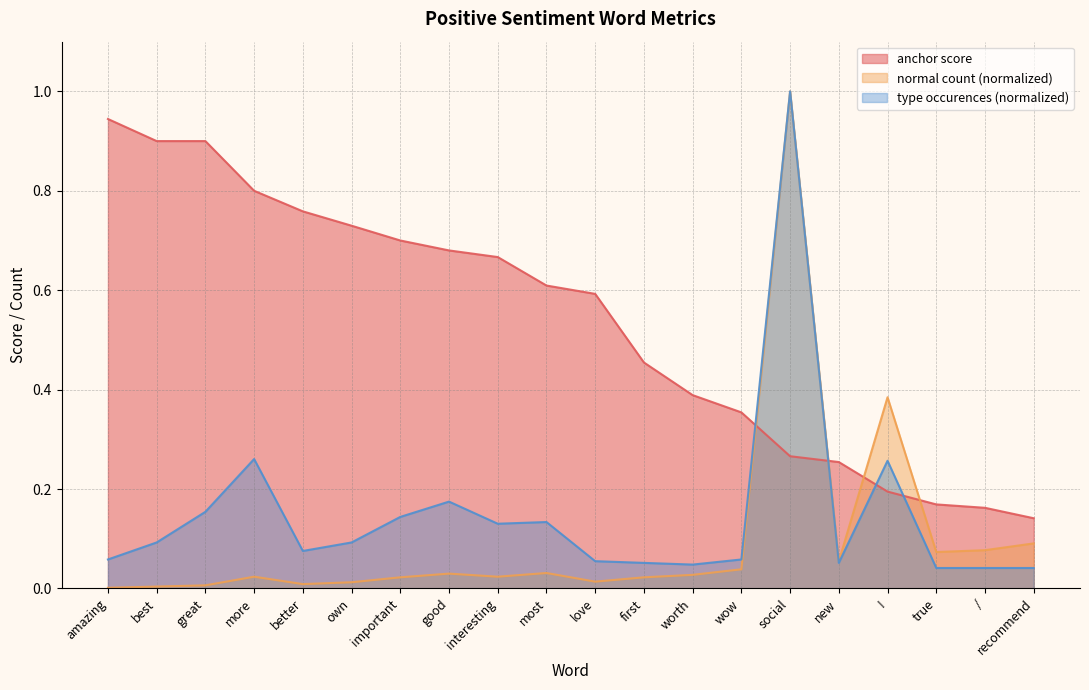

Which series has the widest spread of values?

normal count (normalized)